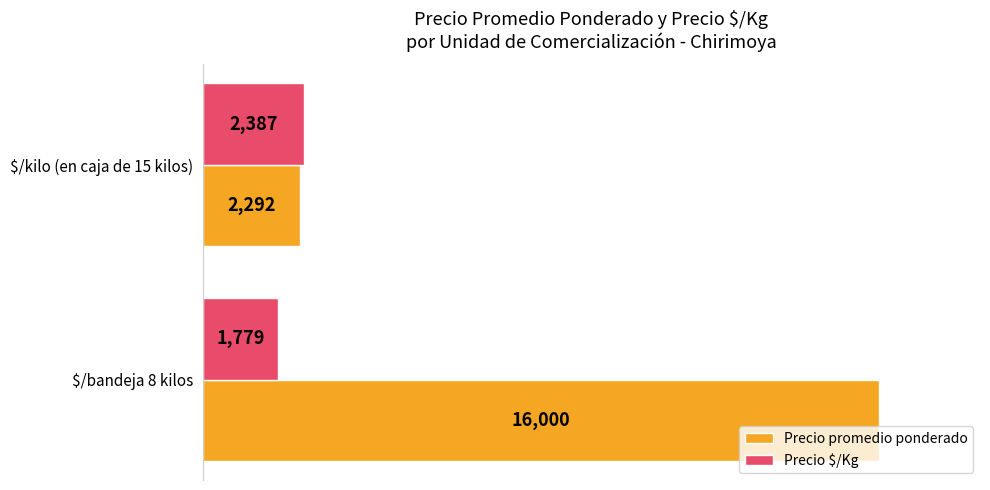

What is the difference between the maximum and minimum values in the Precio promedio ponderado series?

13708